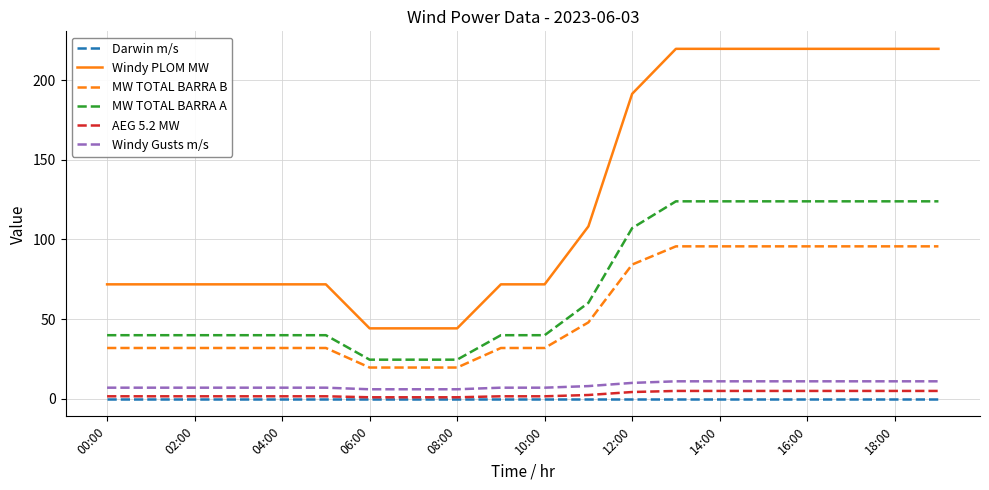

What is the maximum value for AEG 5.2 MW?

5.0